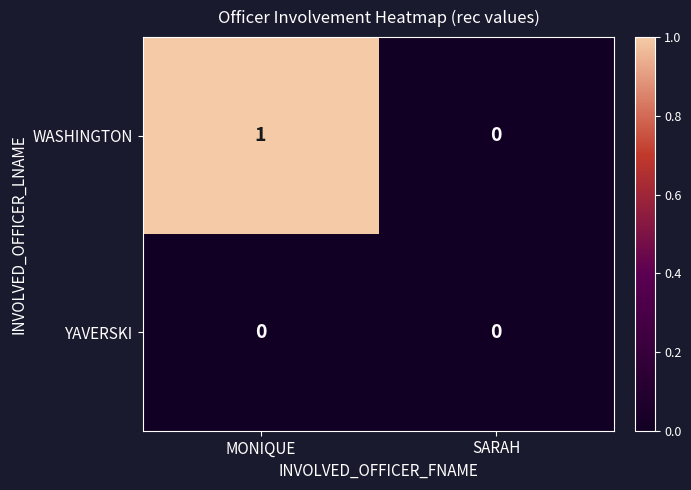

At MONIQUE, list the series in order from smallest to largest.

YAVERSKI, WASHINGTON